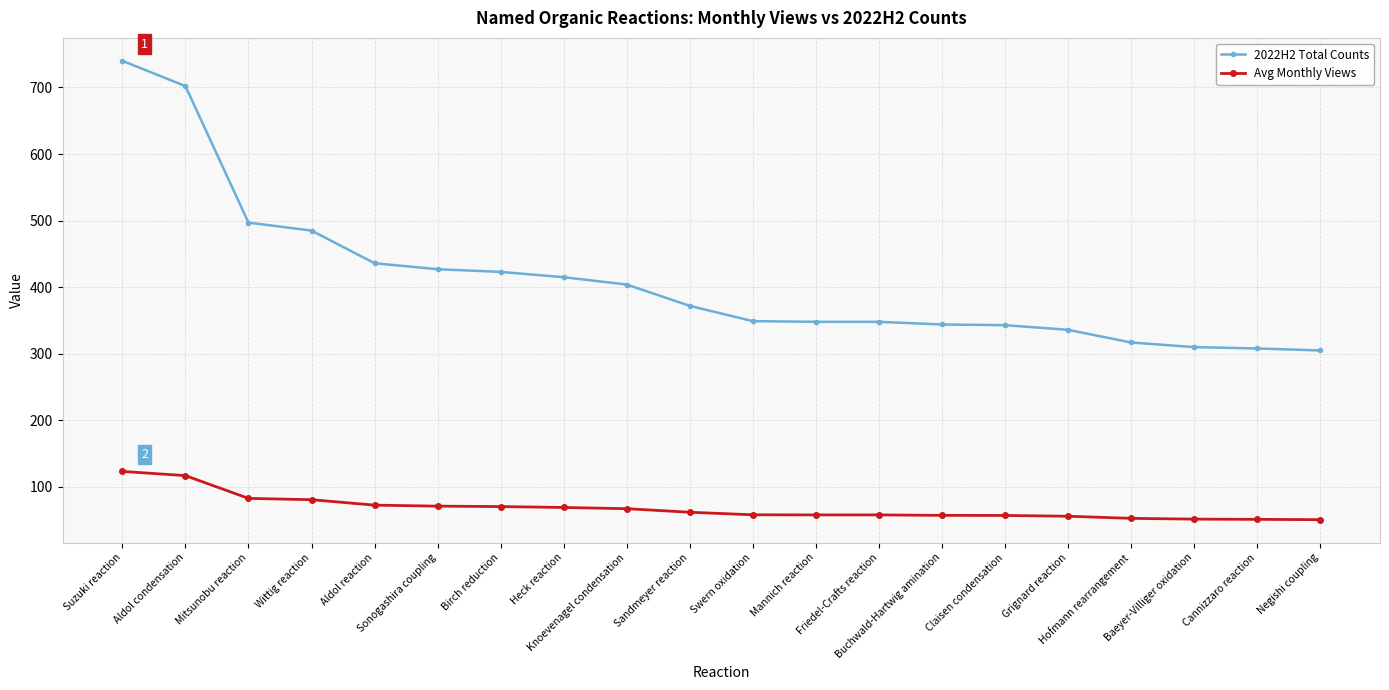

At which category is the sum across all series the highest?

Suzuki reaction